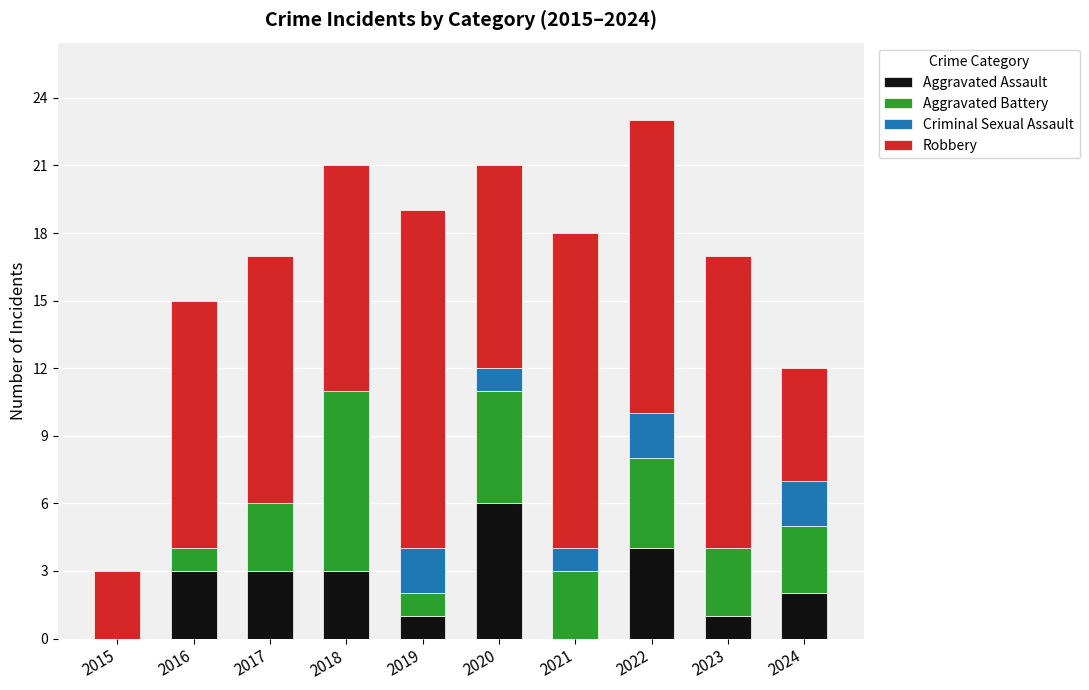

Which category has the highest value in the Aggravated Assault series?

2020